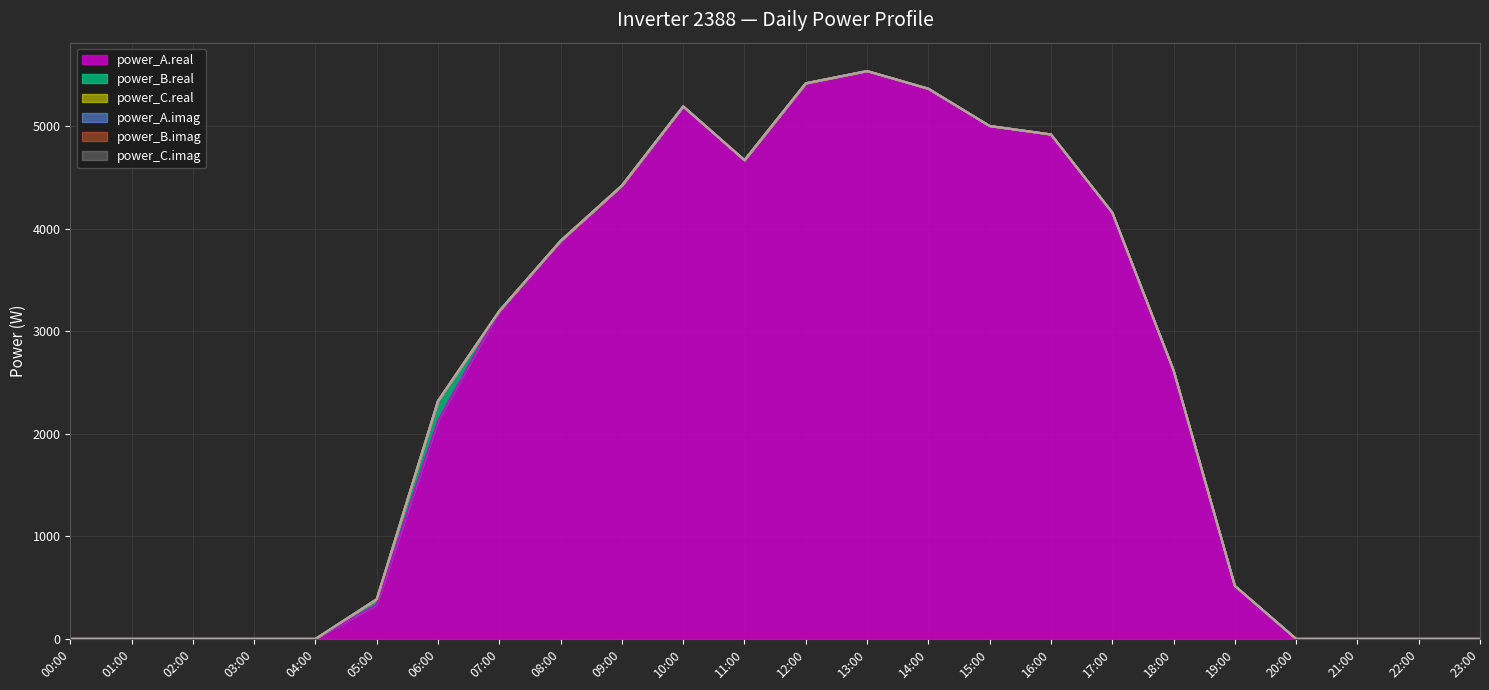

At which category does the chart reach its peak across all series?

13:00